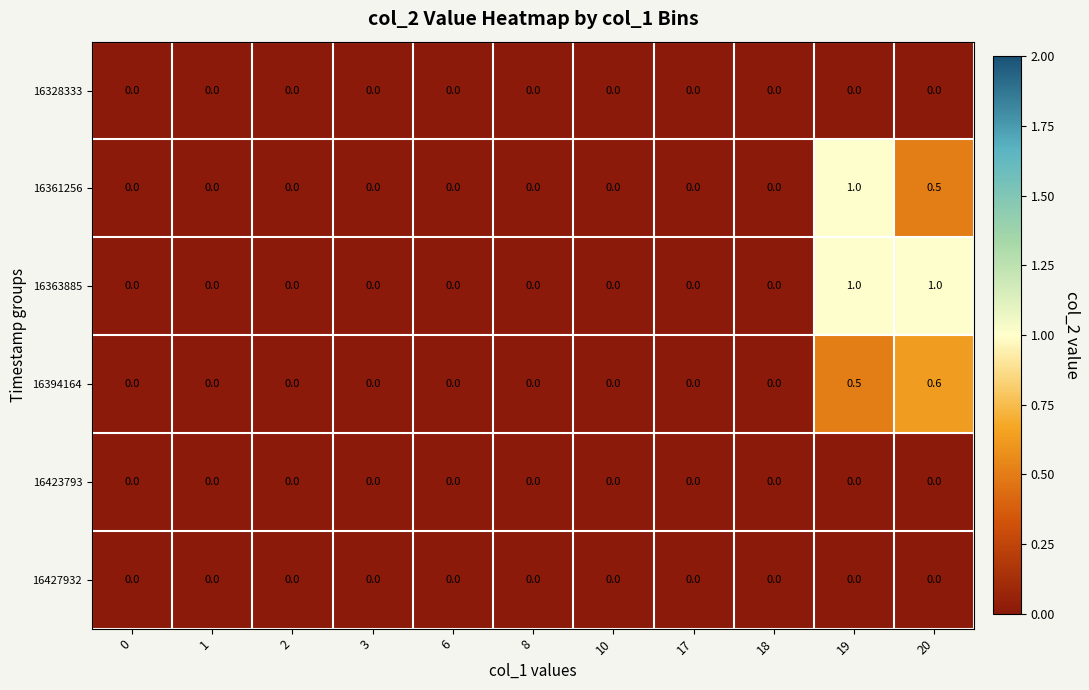

Which series changed the most between 8 and 20?

16363885